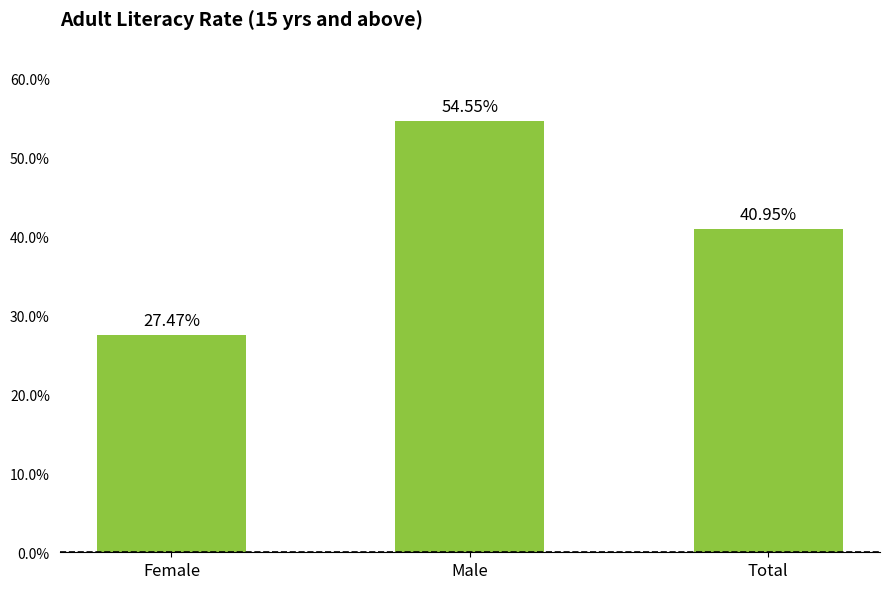

Which category has the highest value across all series?

Male